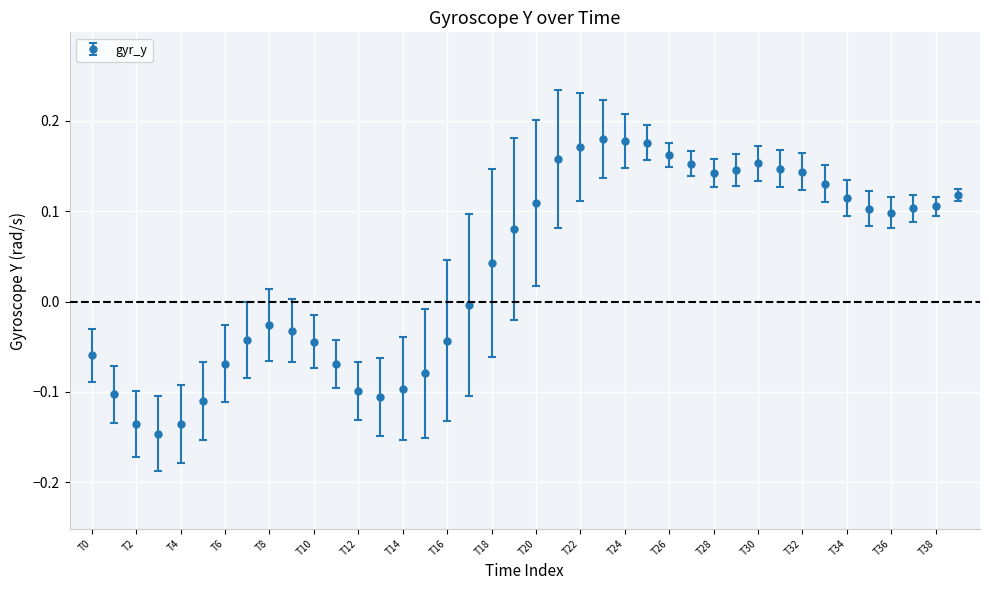

What is the difference between the second highest and second lowest values?

0.3